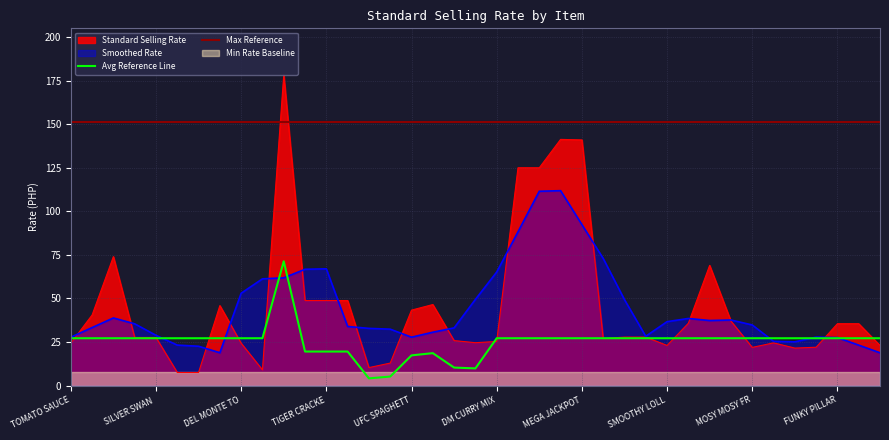

How many interior local peaks (higher than both neighbors) does the data have?

7